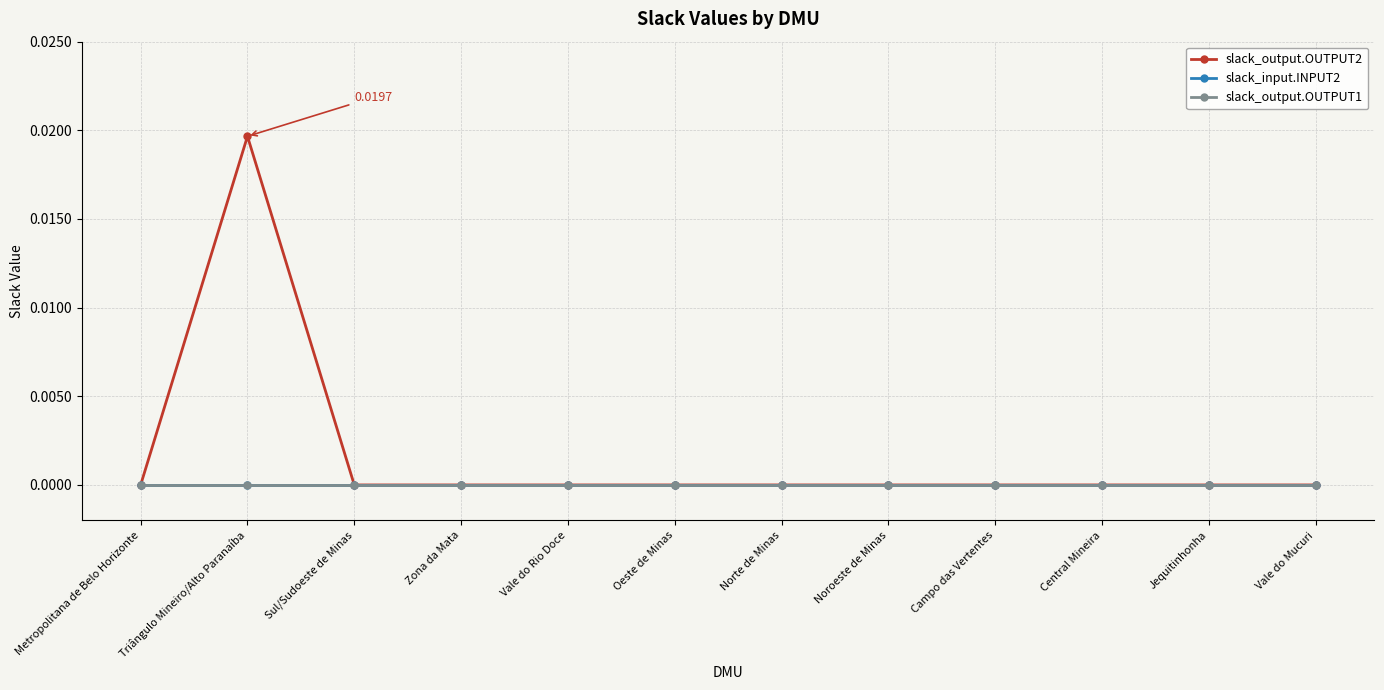

Does the chart have visible grid lines?

Yes